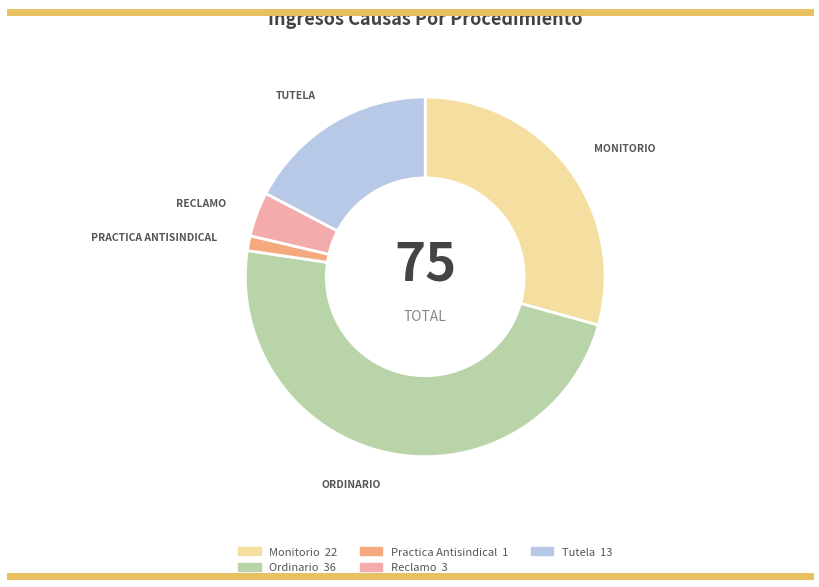

Is the sum of Ordinario and Monitorio greater than half?

Yes